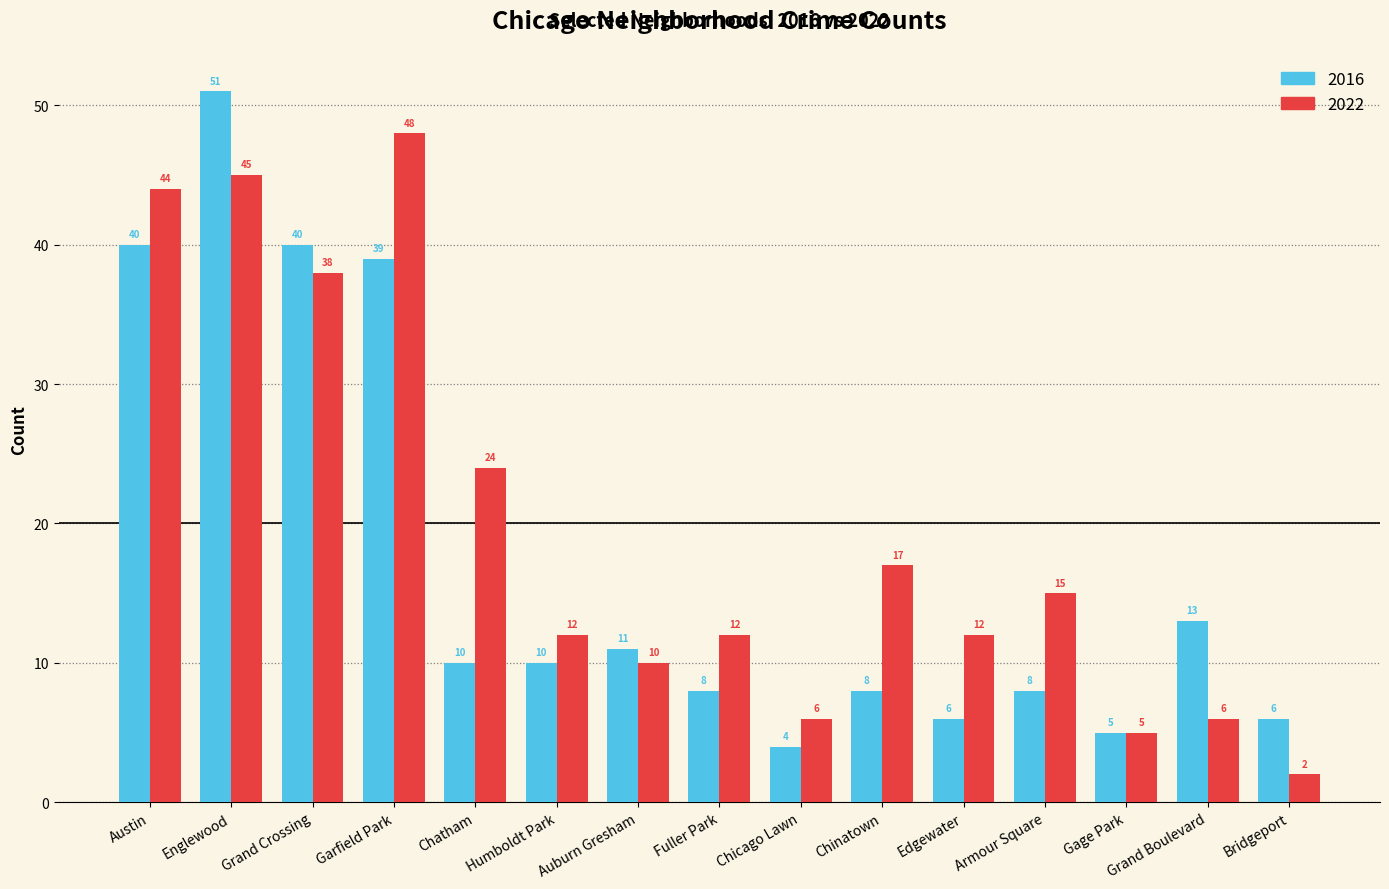

How many series are shown in this chart?

2